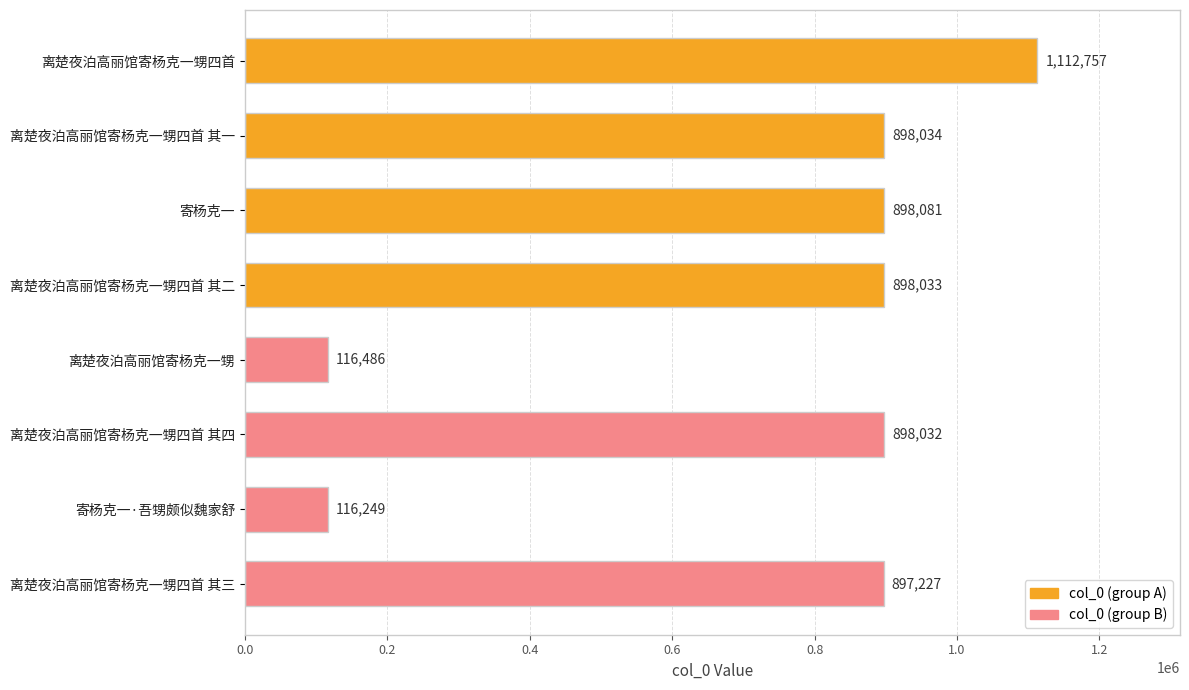

True or false: the data shows 266353 at 离楚夜泊高丽馆寄杨克一甥四首 其一.

False